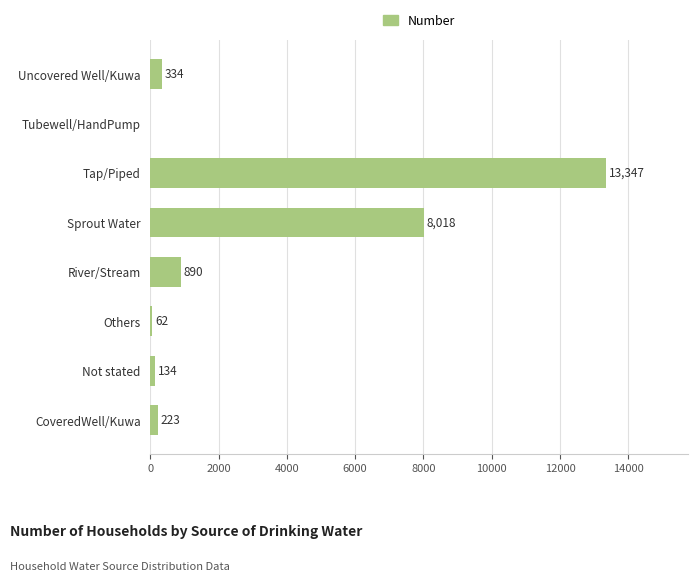

Which has a higher value, Others or Not stated?

Not stated